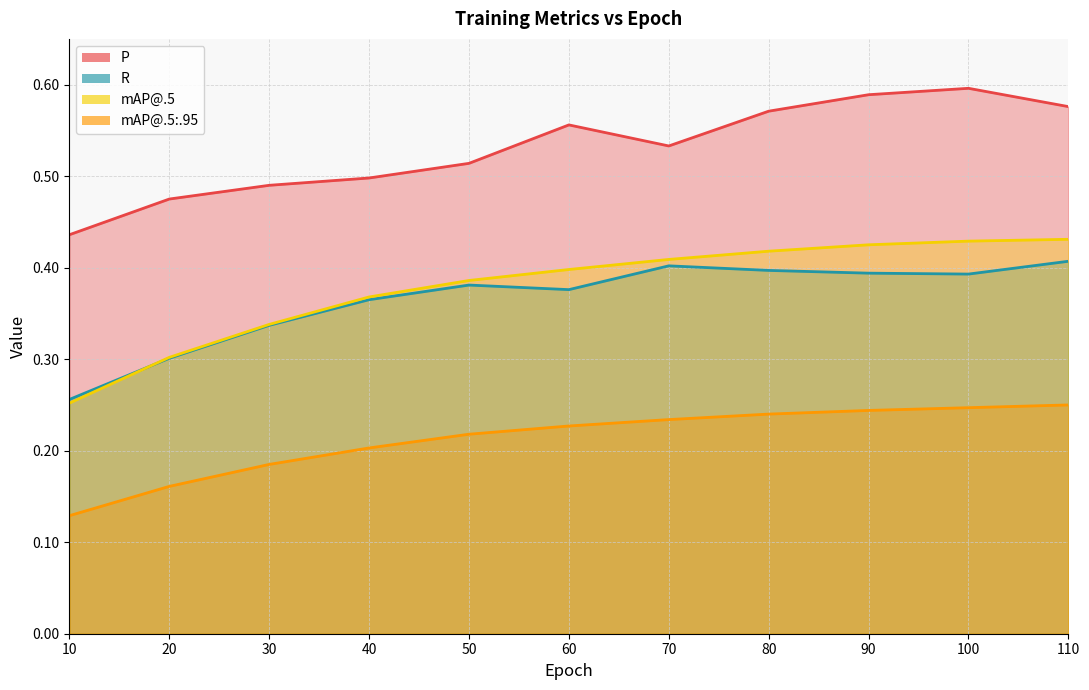

True or false: mAP@.5 has more than 0 interior local peaks.

False